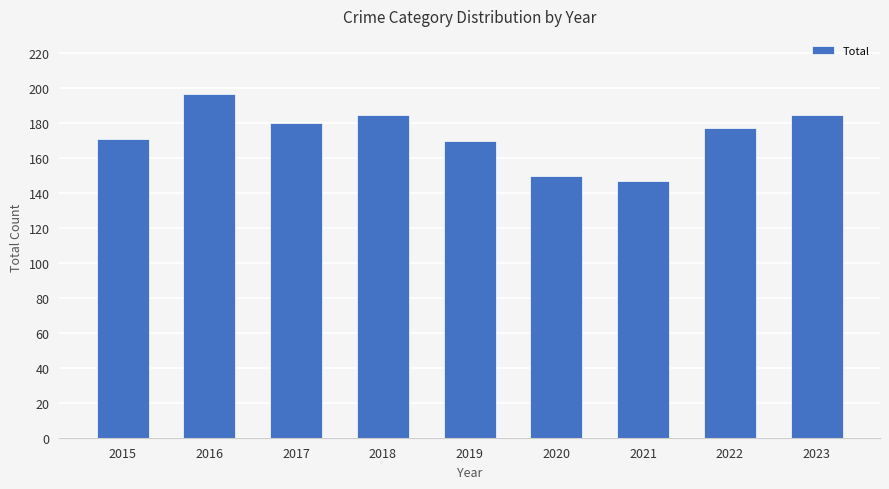

What is the sum of the values at 2016 and 2015?

368